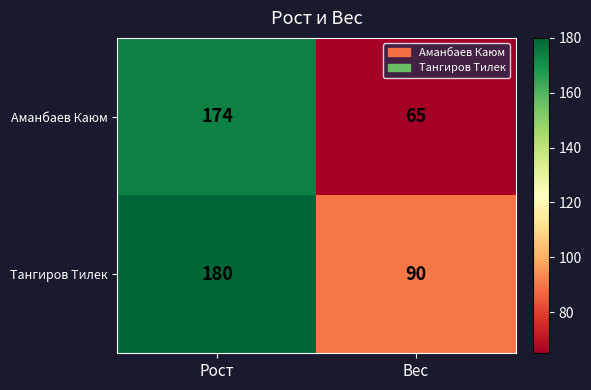

What is the average value of the Аманбаев Каюм series?

120